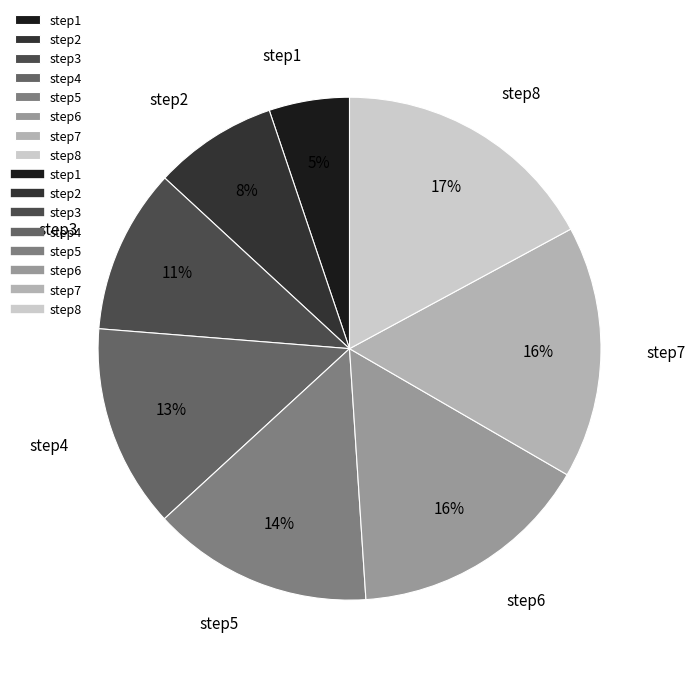

To the nearest percent, what is the average slice percentage?

12%